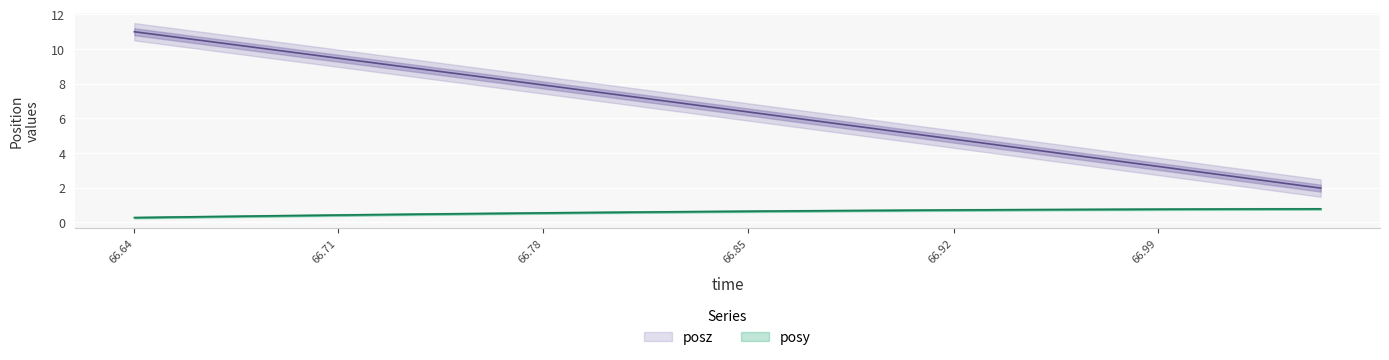

True or false: time has more than 2 interior local peaks.

False